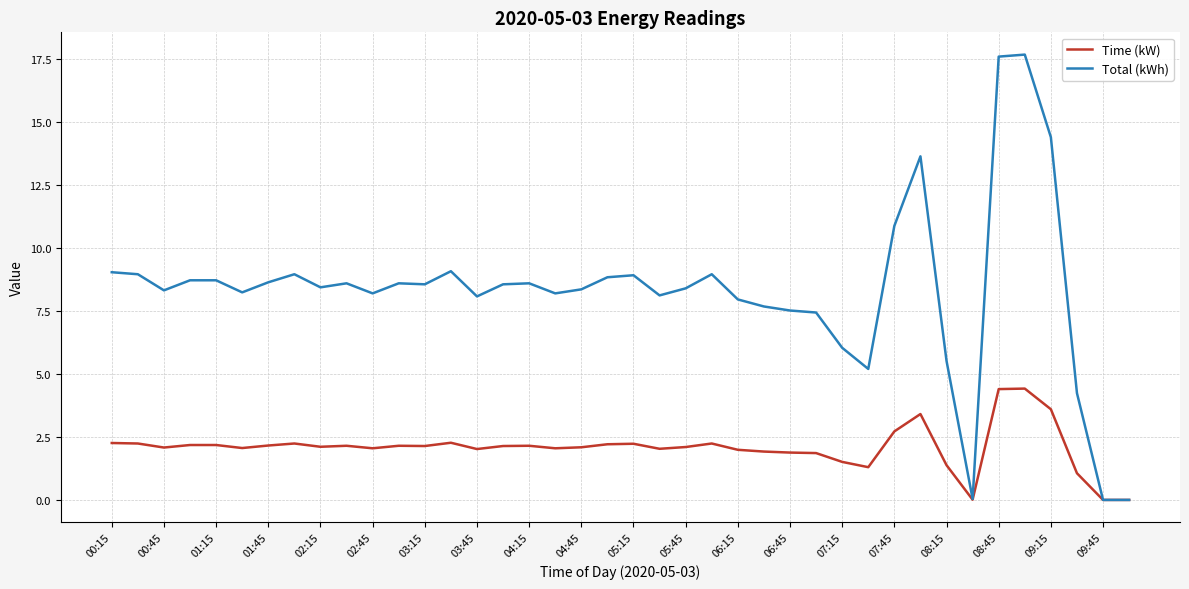

What is the highest value of the Total (kWh) series?

17.7